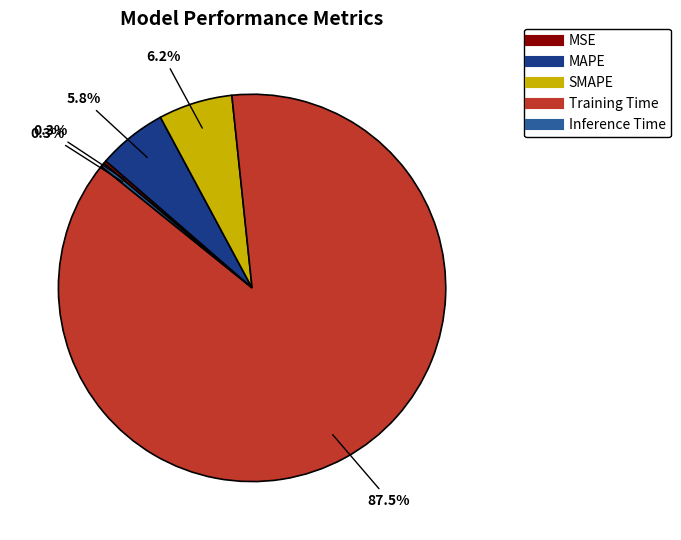

The SMAPE slice represents 6% of the pie. True or false?

True